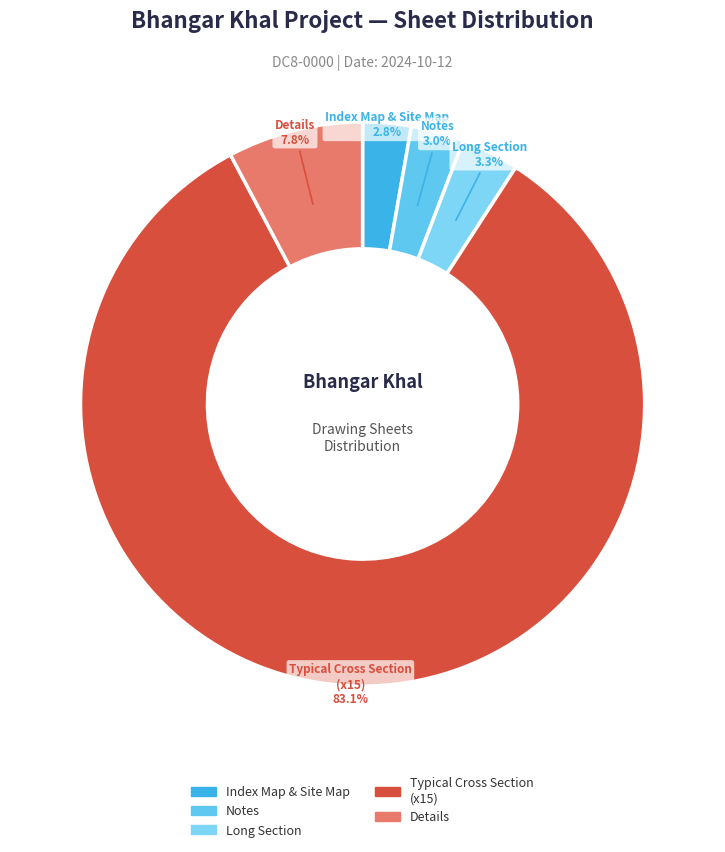

What is the largest slice in the pie chart?

Typical Cross Section (x15)